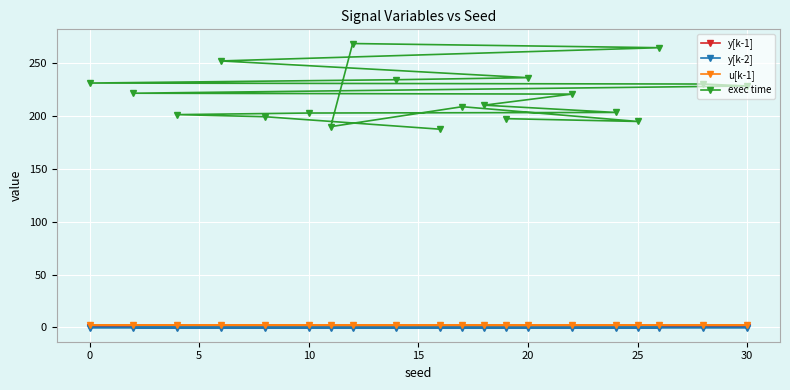

Is it true that u[k-1] equals 2.7 at 19?

False